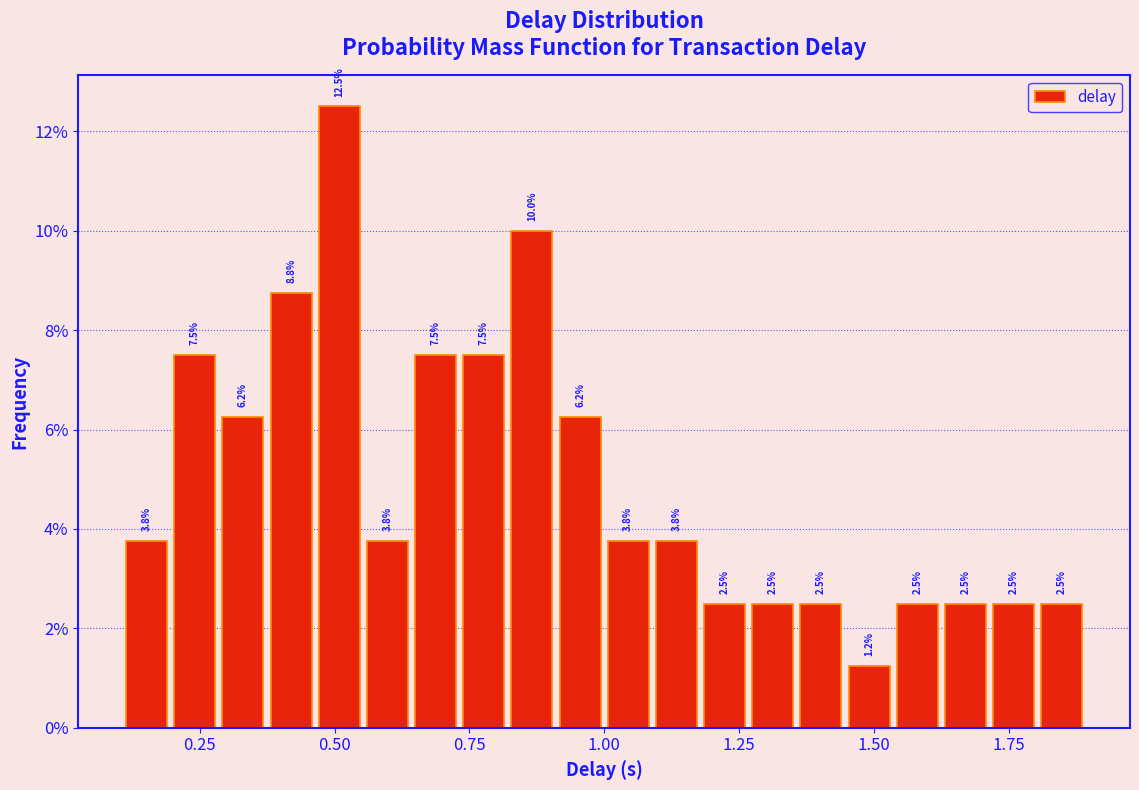

Read against the x-axis, roughly where is the centre of the tallest bar?

0.50